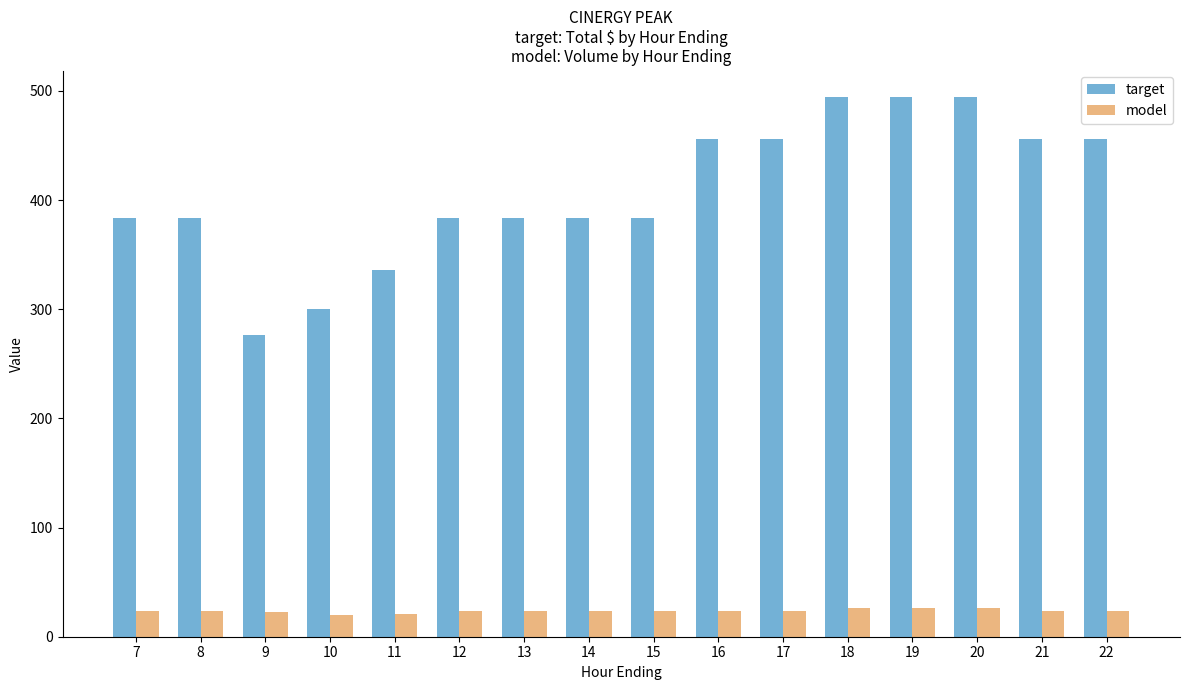

Which series has the widest spread of values?

target